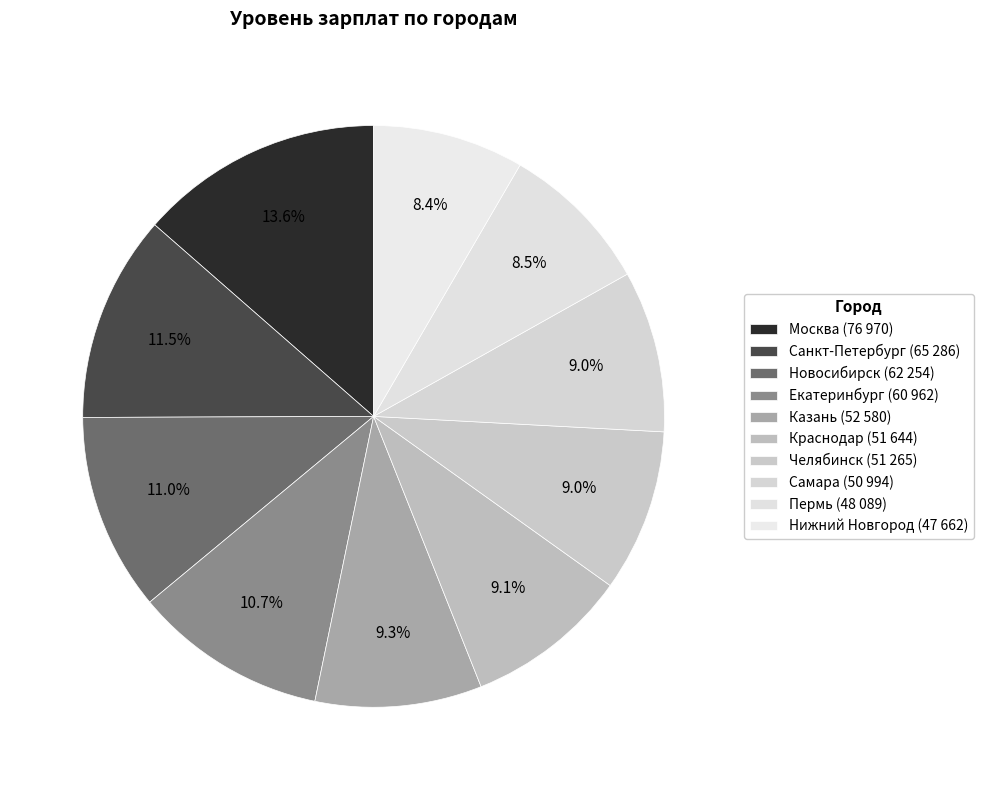

Rank the categories by value from lowest to highest.

Нижний Новгород, Пермь, Самара, Челябинск, Краснодар, Казань, Екатеринбург, Новосибирск, Санкт-Петербург, Москва